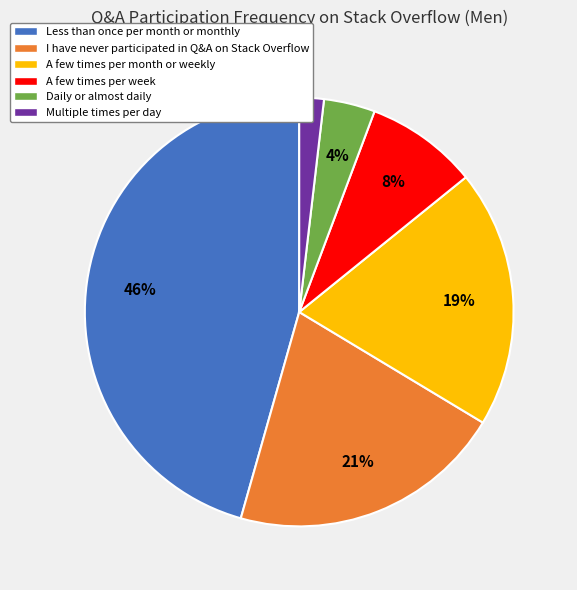

Between Less than once per month or monthly and I have never participated in Q&A on Stack Overflow, which is larger?

Less than once per month or monthly